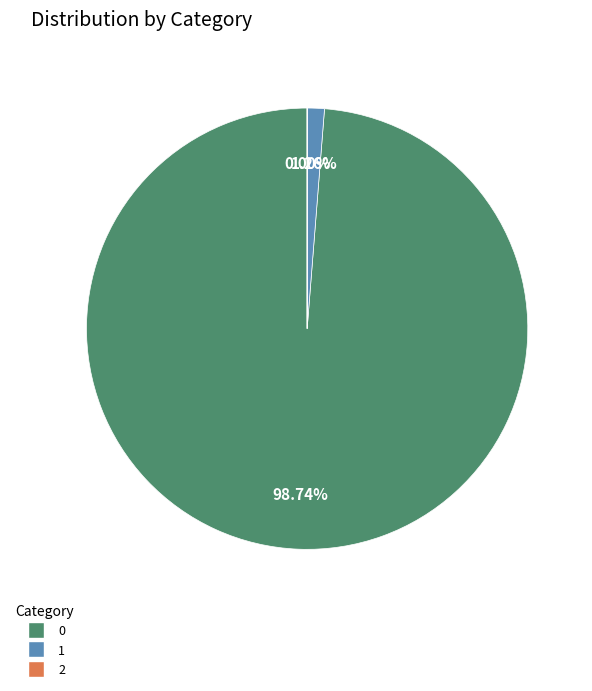

Do 1 and 0 together represent more than half of the pie?

Yes